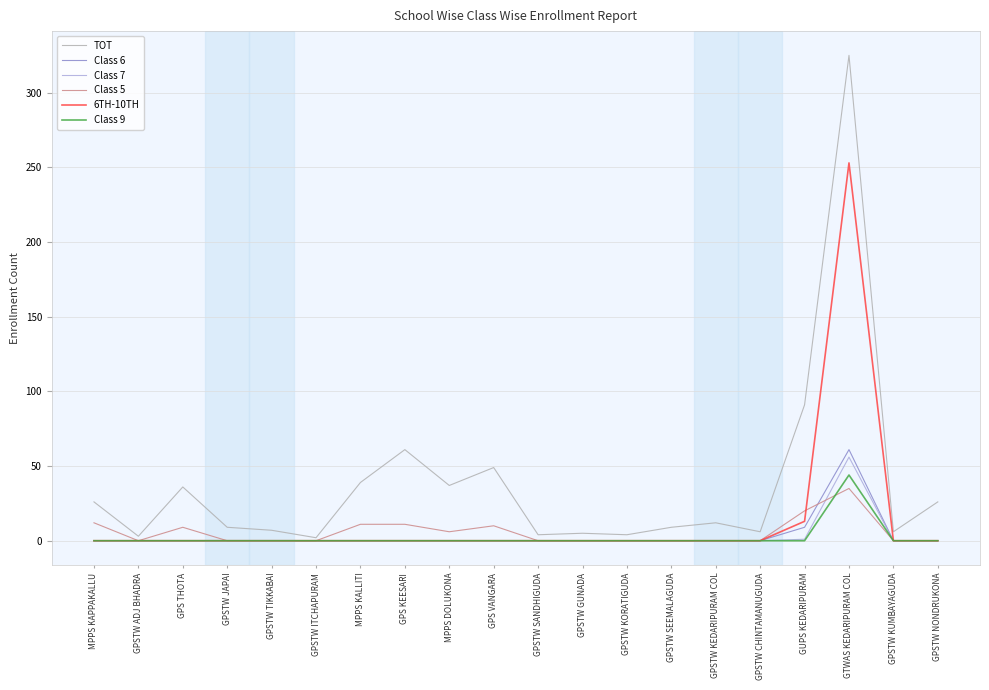

True or false: Class 7 has a value of -26 at GPSTW KORATIGUDA.

False